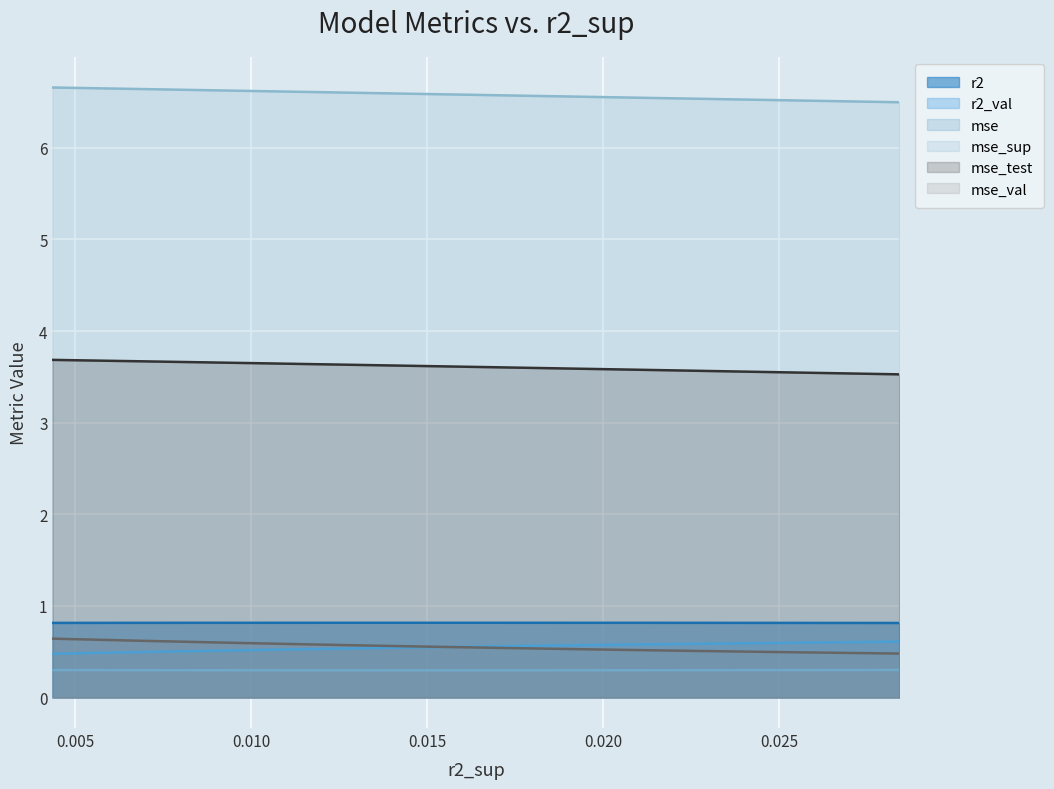

Between model_5_22_0 and model_5_22_2, which series saw the biggest shift?

mse_test